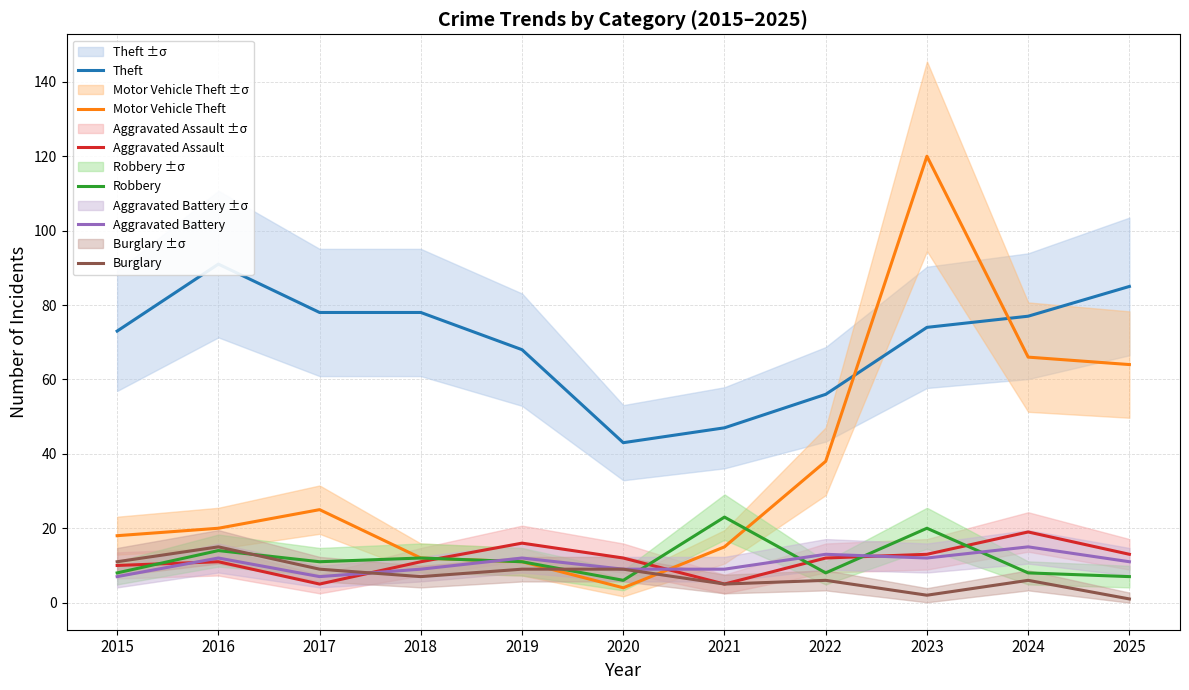

At which category is the sum across all series the highest?

2023